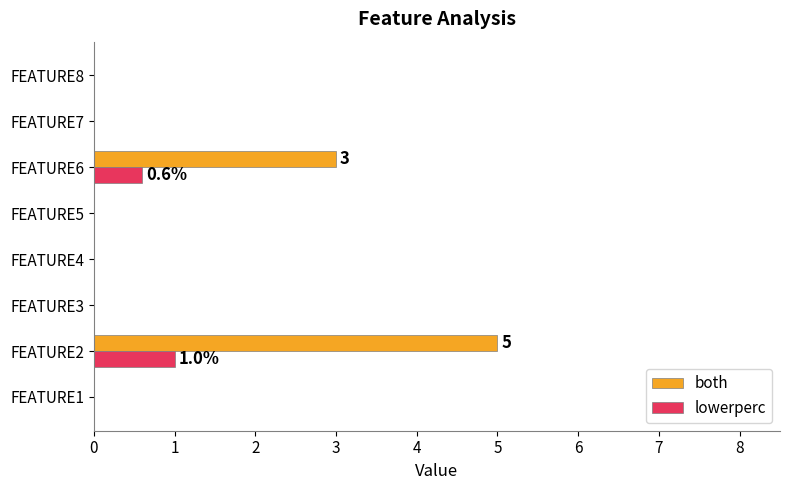

Which series changed the most between FEATURE5 and FEATURE6?

both